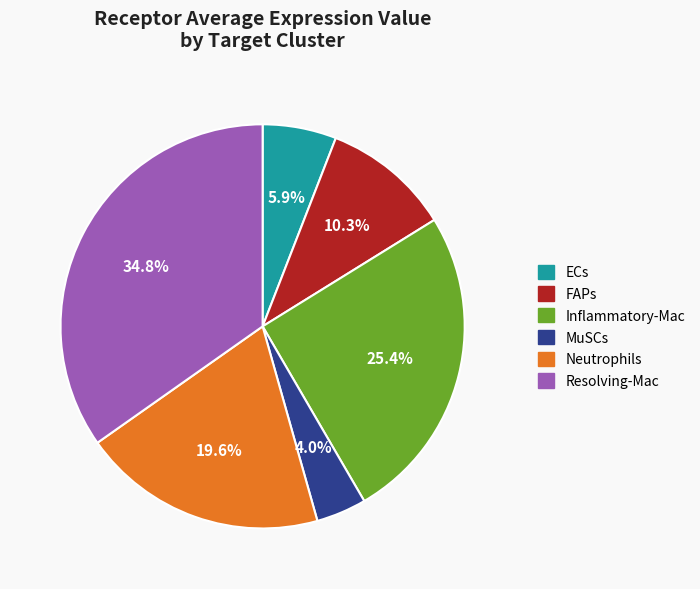

To the nearest percent, what is the combined percentage of Resolving-Mac and FAPs?

45%